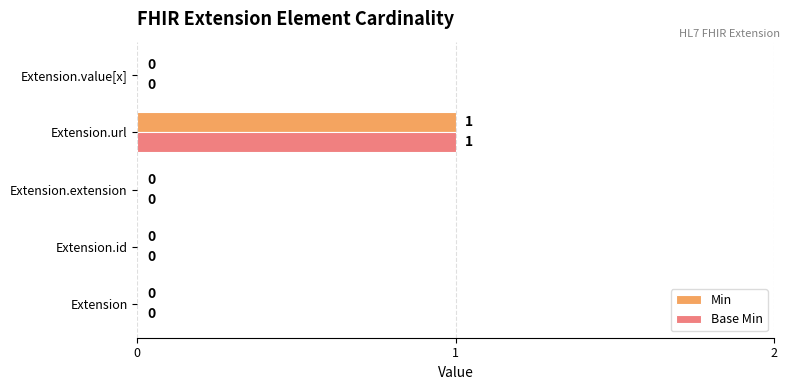

True or false: Min has a value of 0 at Extension.id.

True